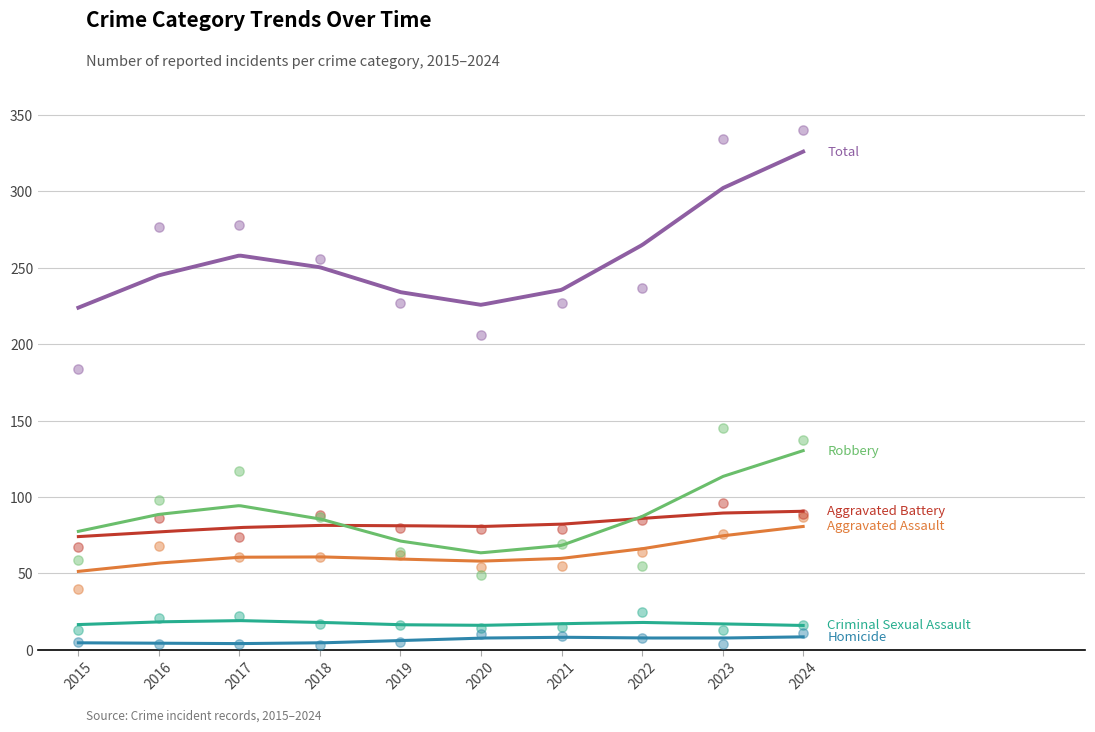

Which series contains the highest Y value?

Total